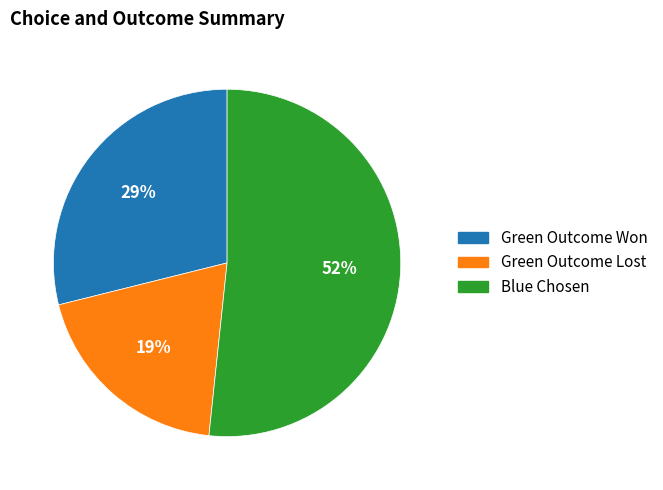

Is there a majority slice in this chart?

Yes